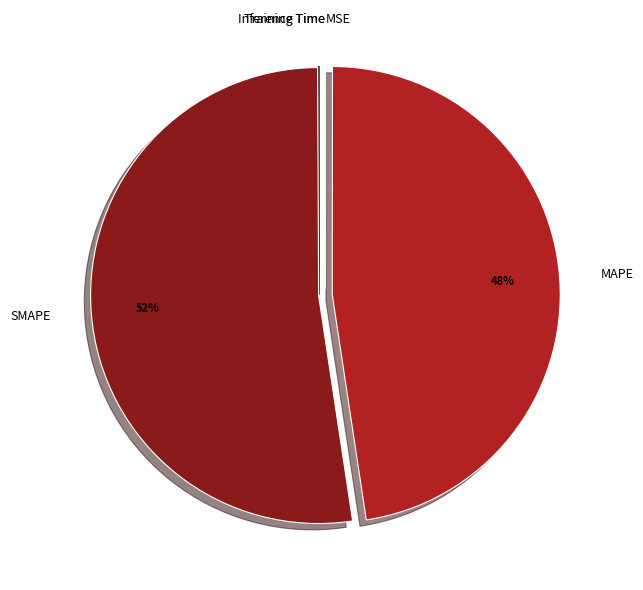

To the nearest percent, what is the average slice percentage?

20%